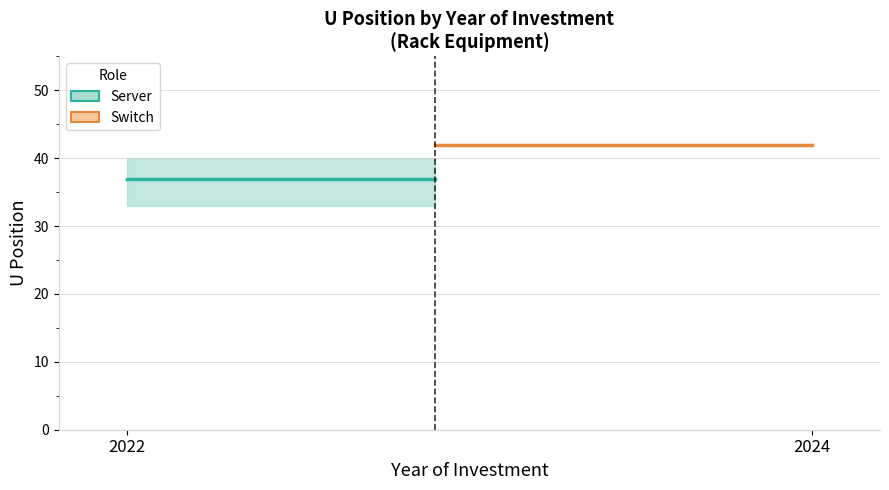

Reading left to right, extract all data points from this chart.

Server (Estimate): 37	37
Switch (Estimate based on partial data): 42	42